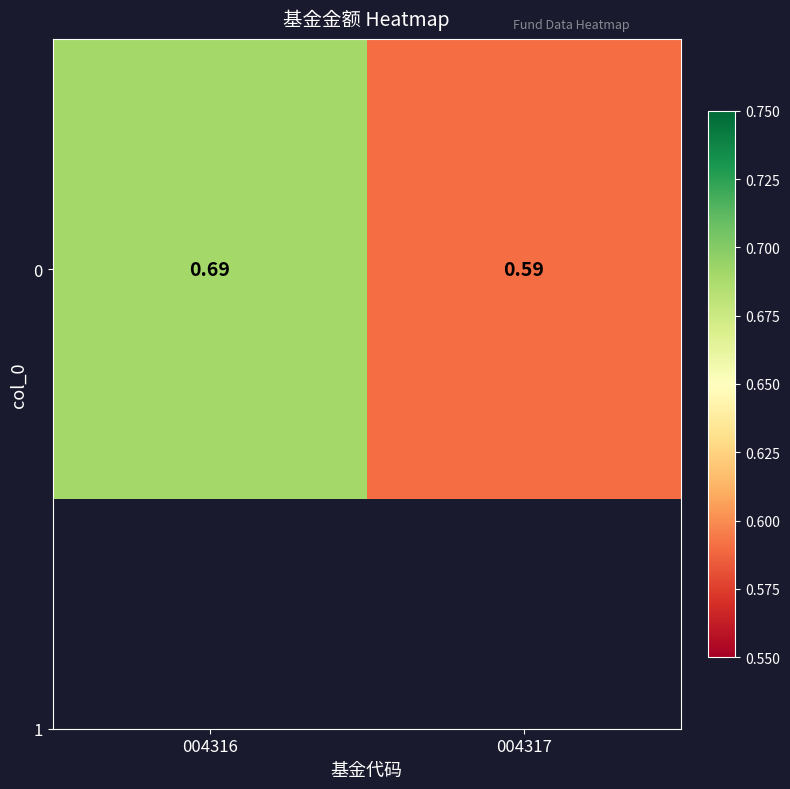

How many data points does each series have?

2